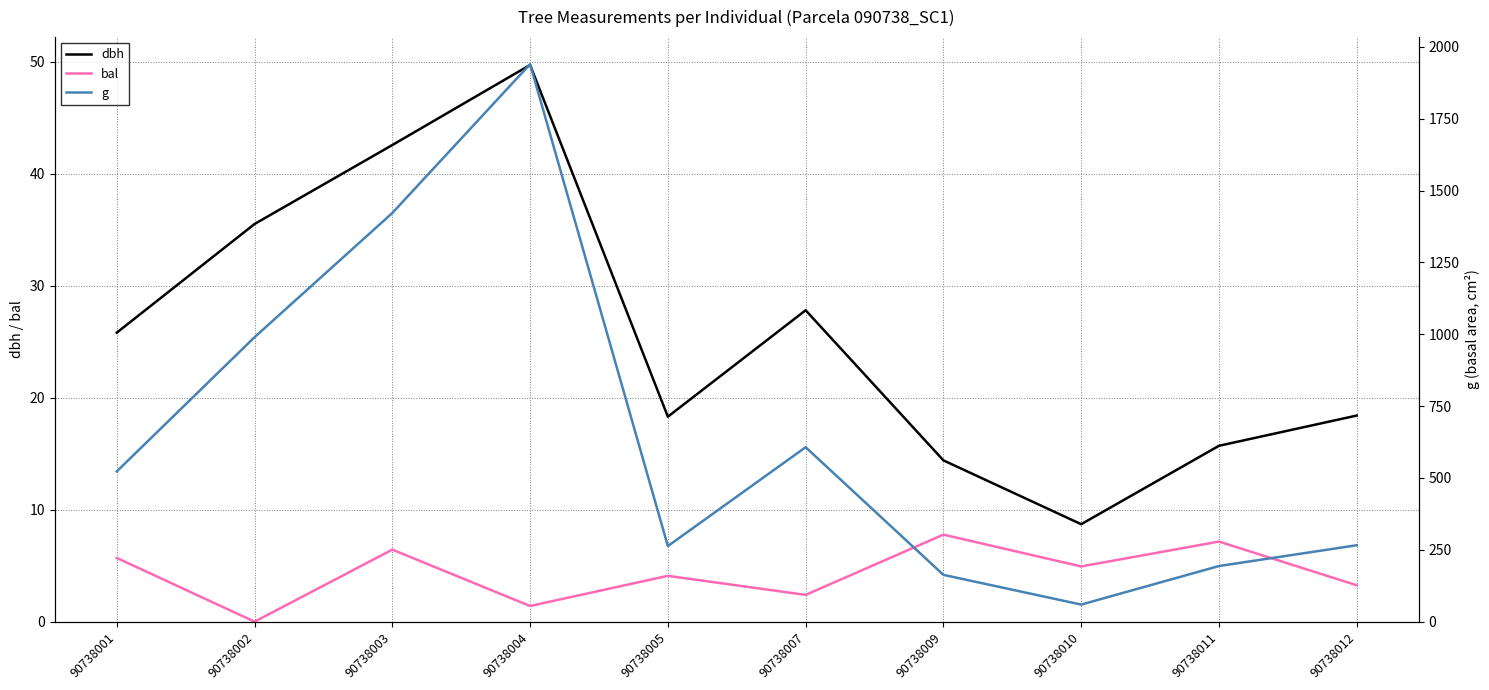

Between 90738004 and 90738012, which series saw the biggest shift?

g